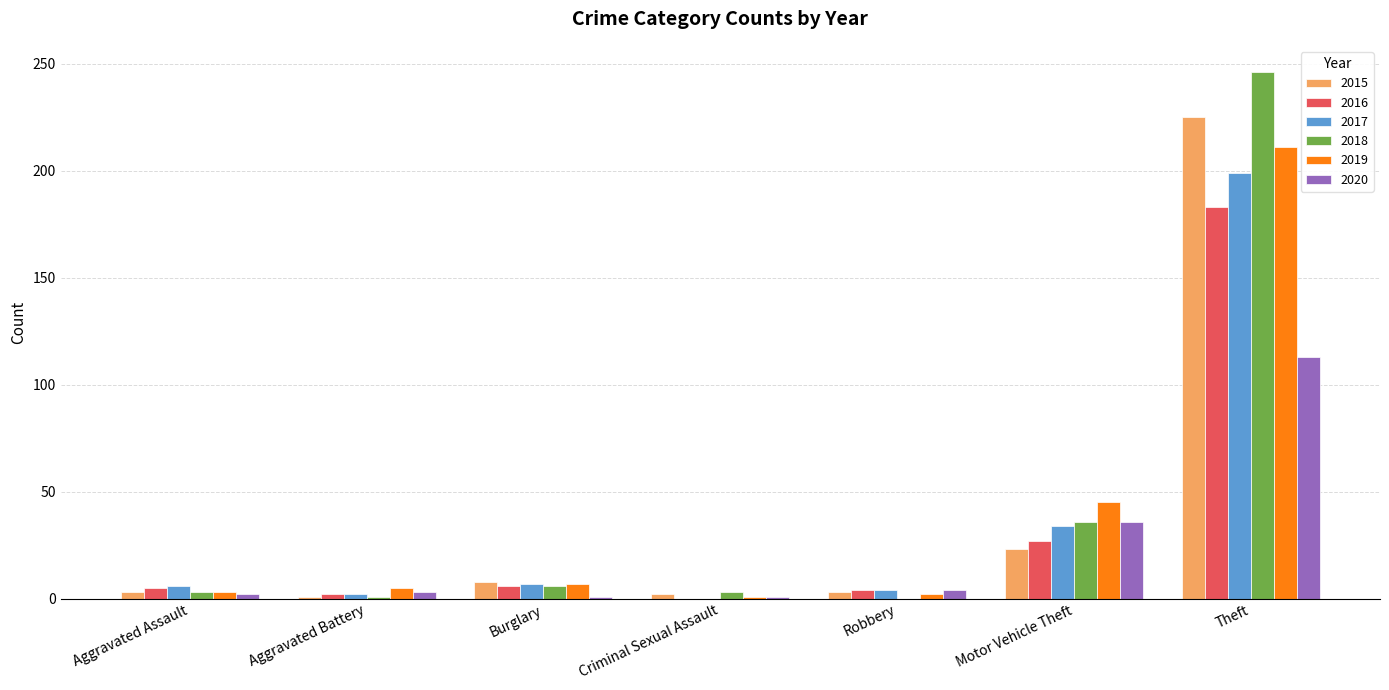

Does the chart contain stacked bars?

No